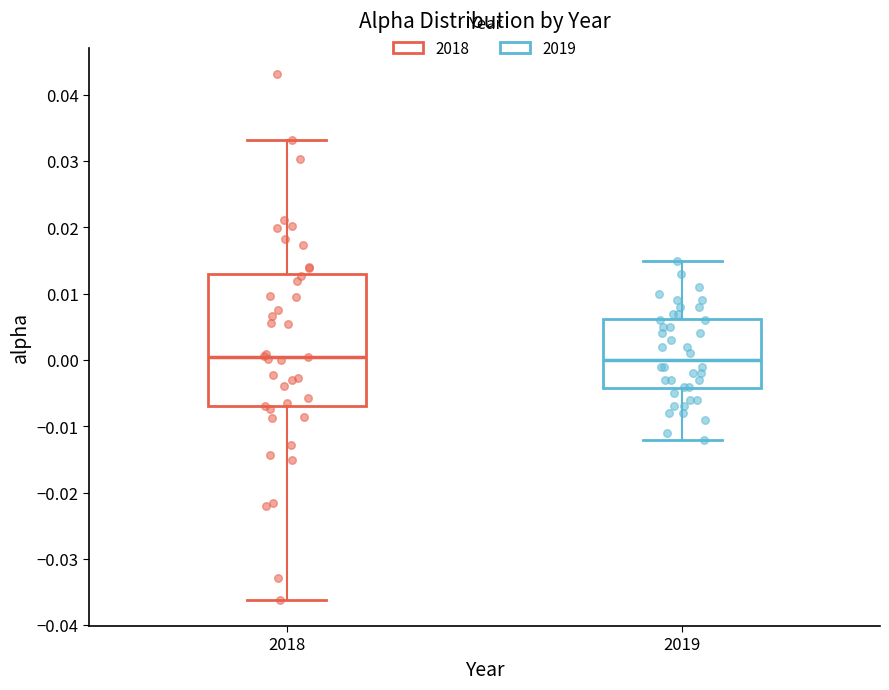

Reading left to right, transcribe this box plot: for each box, give where its median line is, the range the box spans, and where its two whiskers end, as read against the y-axis. The values are not printed on the chart, so give them approximately, as read against the axis.

2018: median 0.000, box -0.007 to 0.013, whiskers -0.036 to 0.033
2019: median 0.000, box -0.004 to 0.006, whiskers -0.012 to 0.015